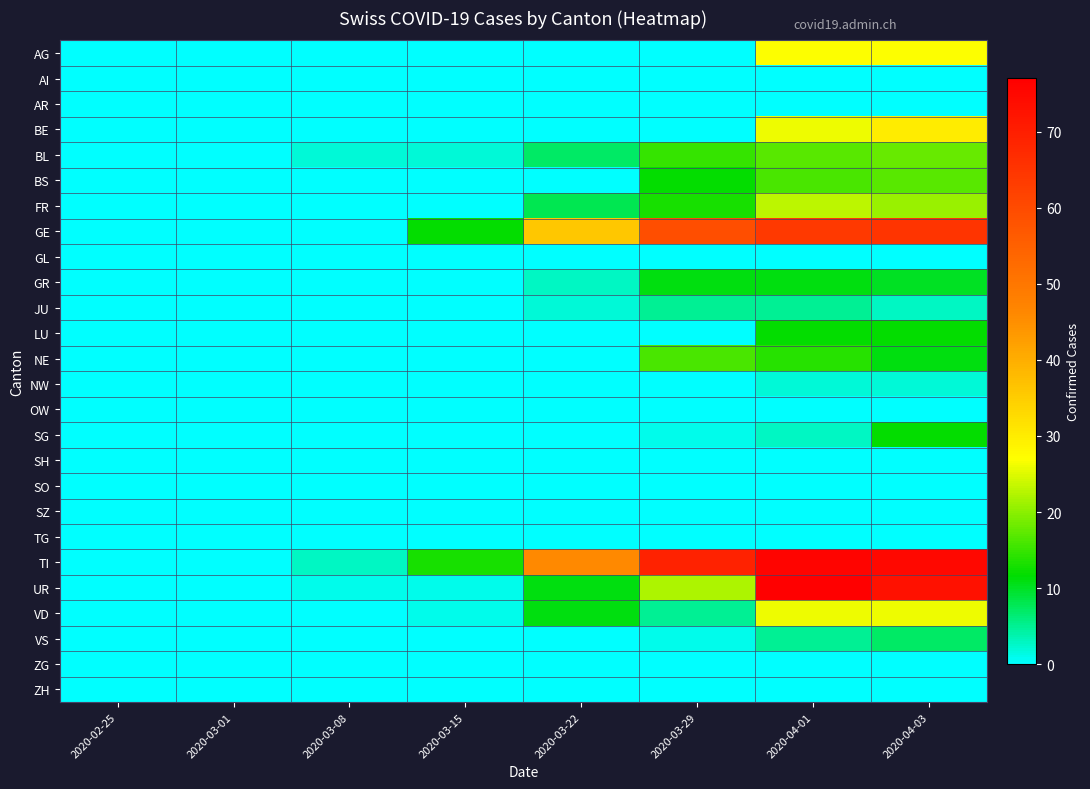

Which series has the widest spread of values?

UR